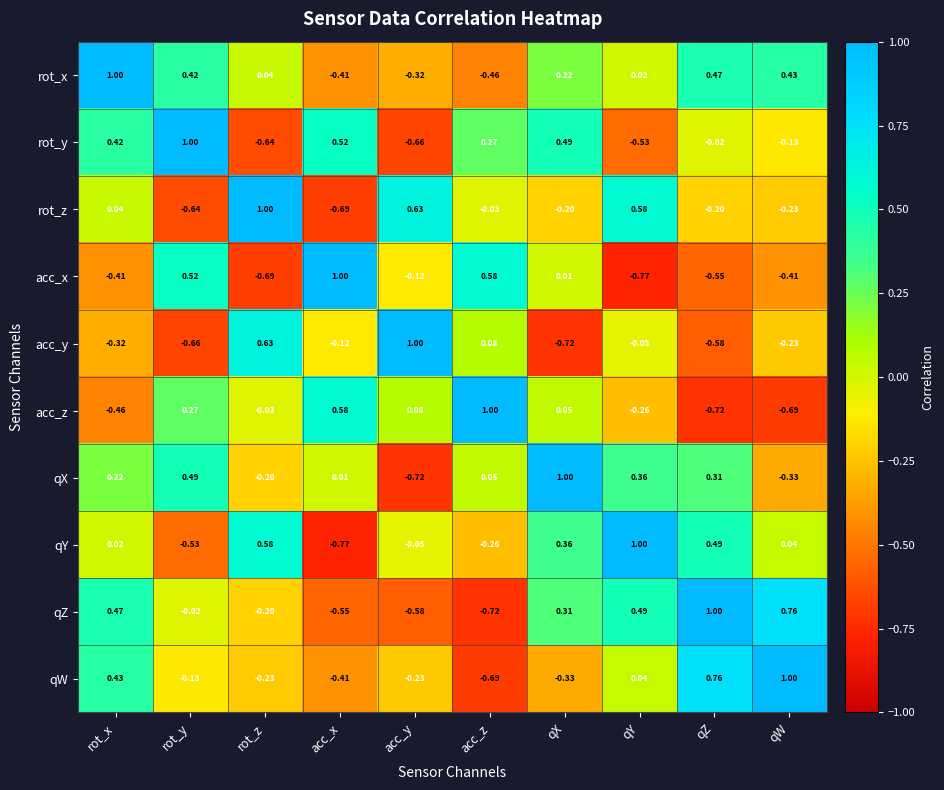

At which category is the sum across all series the highest?

rot_x